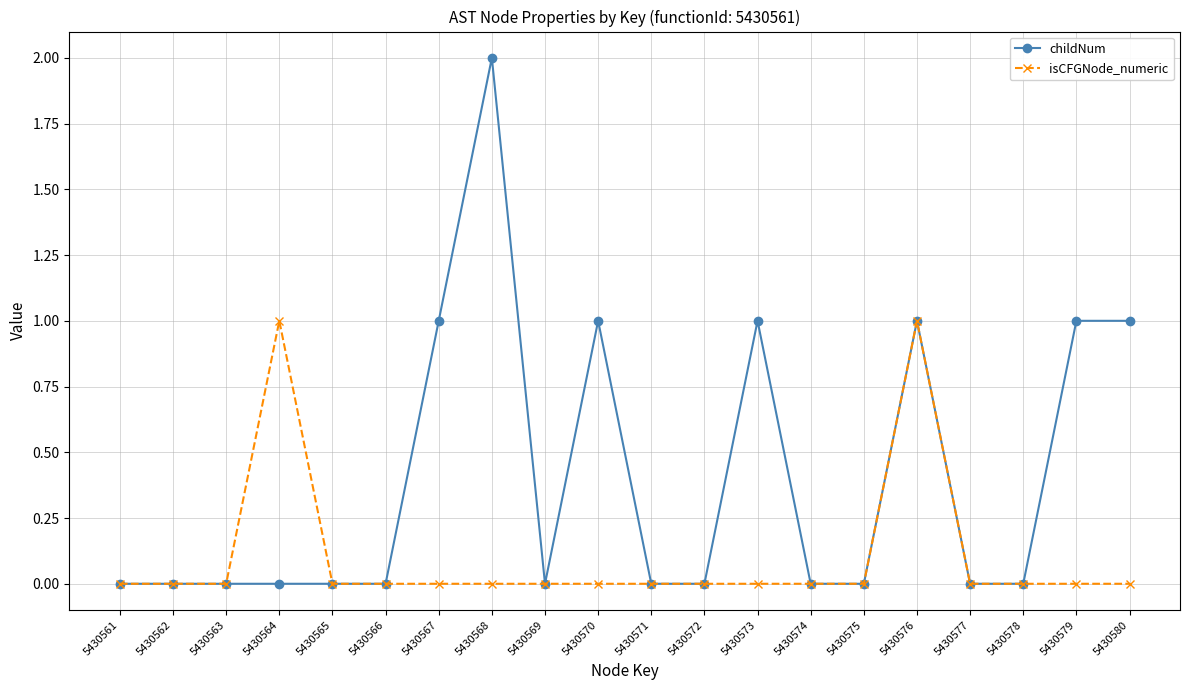

Reading left to right, extract all data points from this chart.

childNum: 5430561=0	5430562=0	5430563=0	5430564=0	5430565=0	5430566=0	5430567=1	5430568=2	5430569=0	5430570=1	5430571=0	5430572=0	5430573=1	5430574=0	5430575=0	5430576=1	5430577=0	5430578=0	5430579=1	5430580=1
isCFGNode_numeric: 5430561=0	5430562=0	5430563=0	5430564=1	5430565=0	5430566=0	5430567=0	5430568=0	5430569=0	5430570=0	5430571=0	5430572=0	5430573=0	5430574=0	5430575=0	5430576=1	5430577=0	5430578=0	5430579=0	5430580=0